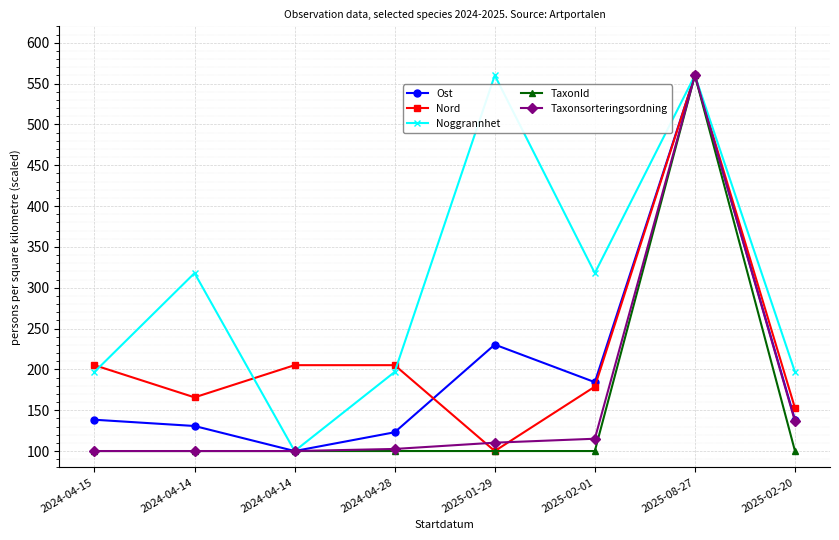

What is the total value across all series at 2025-01-29?

1100.6